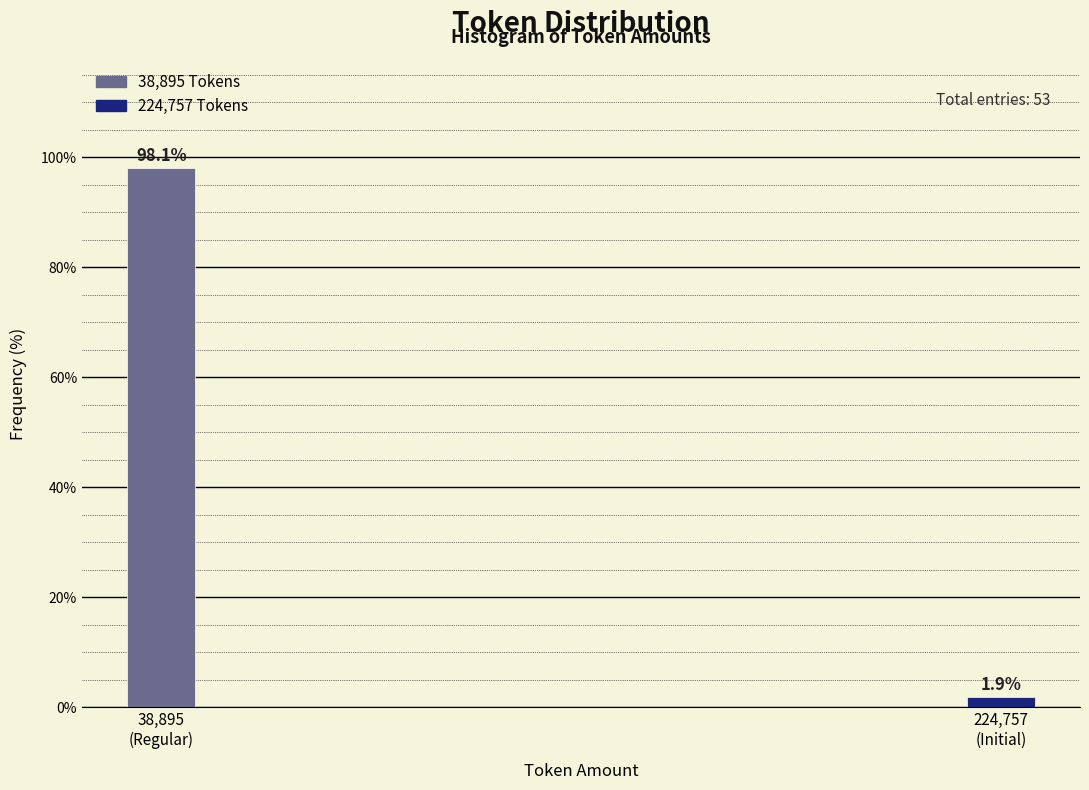

Reading right to left, list all the values displayed in this chart.

1.9	98.1